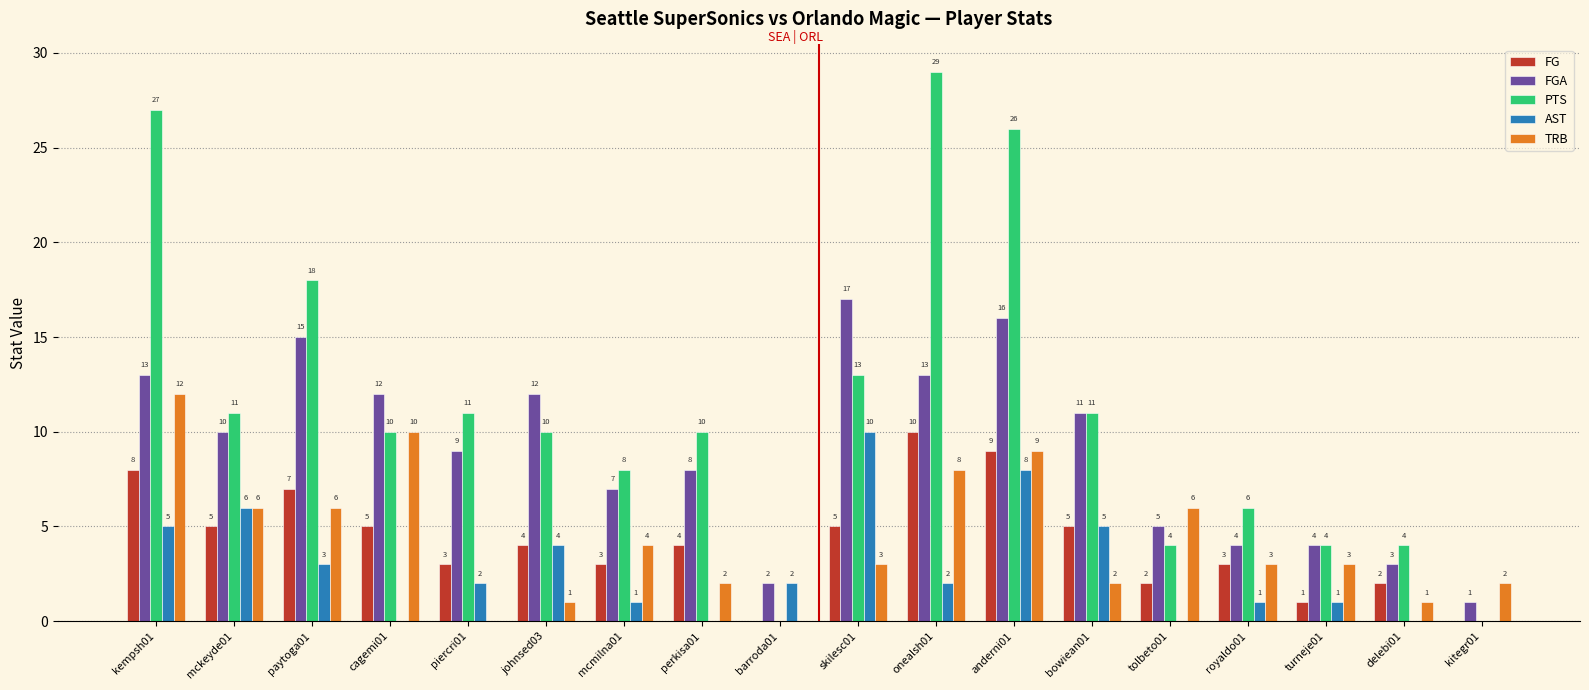

What is the sum of the PTS values at piercri01 and anderni01?

37